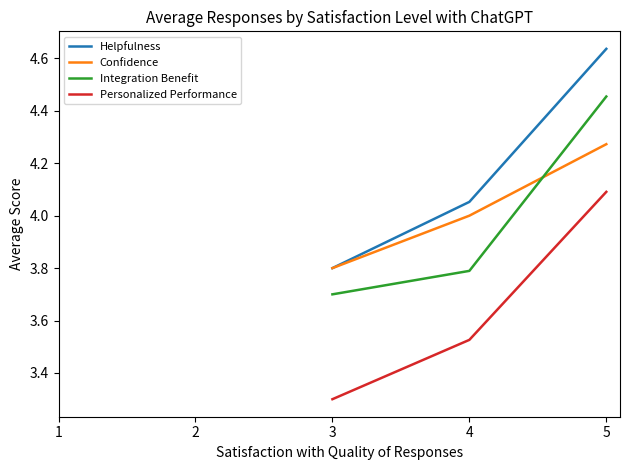

True or false: Personalized Performance and Integration Benefit cross at least once.

False